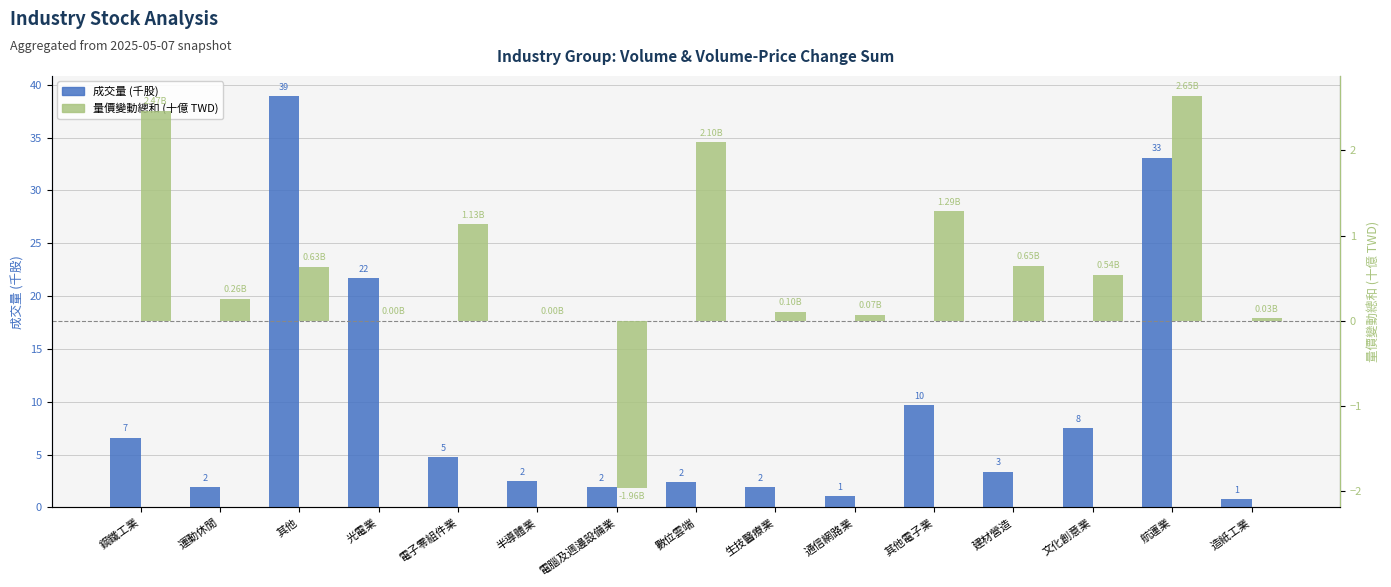

Are the bars grouped side by side (vs. stacked)?

Yes